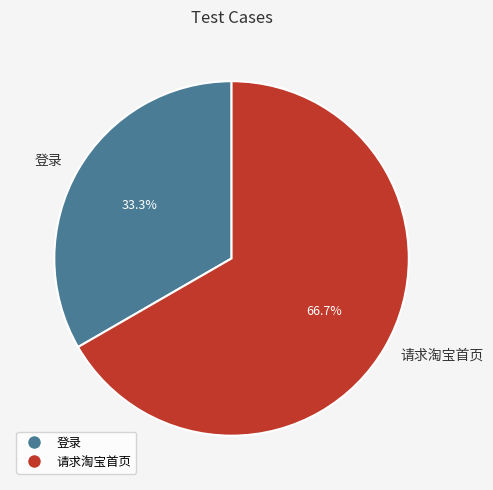

To the nearest percent, what is the difference between the largest and smallest slice percentages?

33%